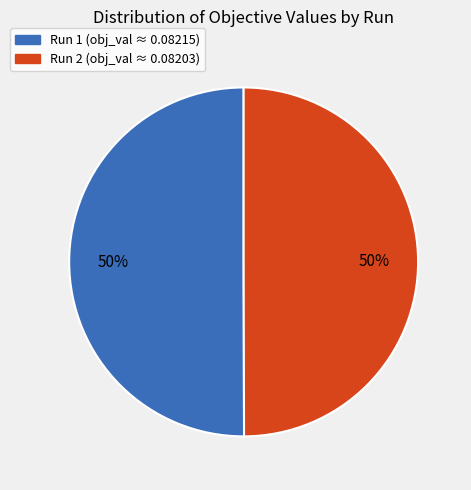

Do Run 2 and Run 1 together represent more than half of the pie?

Yes